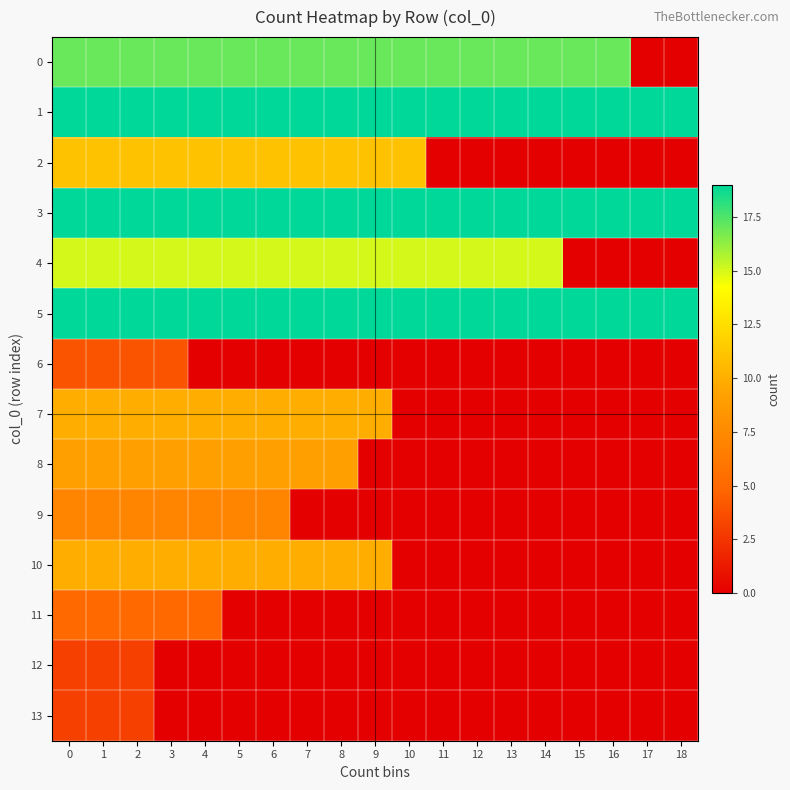

Reading left to right, extract all data points from this chart.

0: 0=17	1=17	2=17	3=17	4=17	5=17	6=17	7=17	8=17	9=17	10=17	11=17	12=17	13=17	14=17	15=17	16=17	17=0	18=0
1: 0=19	1=19	2=19	3=19	4=19	5=19	6=19	7=19	8=19	9=19	10=19	11=19	12=19	13=19	14=19	15=19	16=19	17=19	18=19
2: 0=11	1=11	2=11	3=11	4=11	5=11	6=11	7=11	8=11	9=11	10=11	11=0	12=0	13=0	14=0	15=0	16=0	17=0	18=0
3: 0=19	1=19	2=19	3=19	4=19	5=19	6=19	7=19	8=19	9=19	10=19	11=19	12=19	13=19	14=19	15=19	16=19	17=19	18=19
4: 0=15	1=15	2=15	3=15	4=15	5=15	6=15	7=15	8=15	9=15	10=15	11=15	12=15	13=15	14=15	15=0	16=0	17=0	18=0
5: 0=19	1=19	2=19	3=19	4=19	5=19	6=19	7=19	8=19	9=19	10=19	11=19	12=19	13=19	14=19	15=19	16=19	17=19	18=19
6: 0=4	1=4	2=4	3=4	4=0	5=0	6=0	7=0	8=0	9=0	10=0	11=0	12=0	13=0	14=0	15=0	16=0	17=0	18=0
7: 0=10	1=10	2=10	3=10	4=10	5=10	6=10	7=10	8=10	9=10	10=0	11=0	12=0	13=0	14=0	15=0	16=0	17=0	18=0
8: 0=9	1=9	2=9	3=9	4=9	5=9	6=9	7=9	8=9	9=0	10=0	11=0	12=0	13=0	14=0	15=0	16=0	17=0	18=0
9: 0=7	1=7	2=7	3=7	4=7	5=7	6=7	7=0	8=0	9=0	10=0	11=0	12=0	13=0	14=0	15=0	16=0	17=0	18=0
10: 0=10	1=10	2=10	3=10	4=10	5=10	6=10	7=10	8=10	9=10	10=0	11=0	12=0	13=0	14=0	15=0	16=0	17=0	18=0
11: 0=5	1=5	2=5	3=5	4=5	5=0	6=0	7=0	8=0	9=0	10=0	11=0	12=0	13=0	14=0	15=0	16=0	17=0	18=0
12: 0=3	1=3	2=3	3=0	4=0	5=0	6=0	7=0	8=0	9=0	10=0	11=0	12=0	13=0	14=0	15=0	16=0	17=0	18=0
13: 0=3	1=3	2=3	3=0	4=0	5=0	6=0	7=0	8=0	9=0	10=0	11=0	12=0	13=0	14=0	15=0	16=0	17=0	18=0